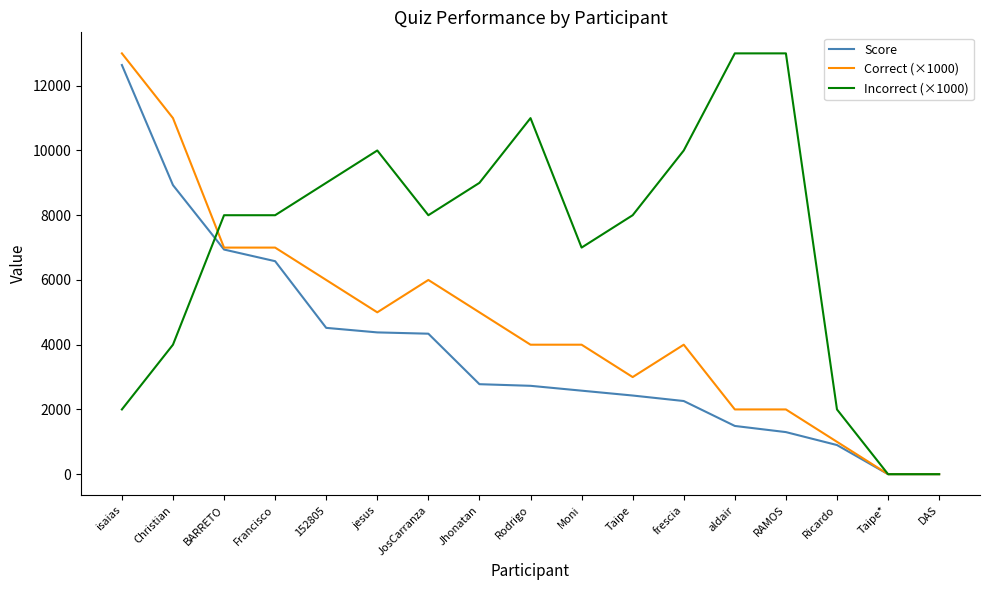

How many distinct data groups are displayed?

3